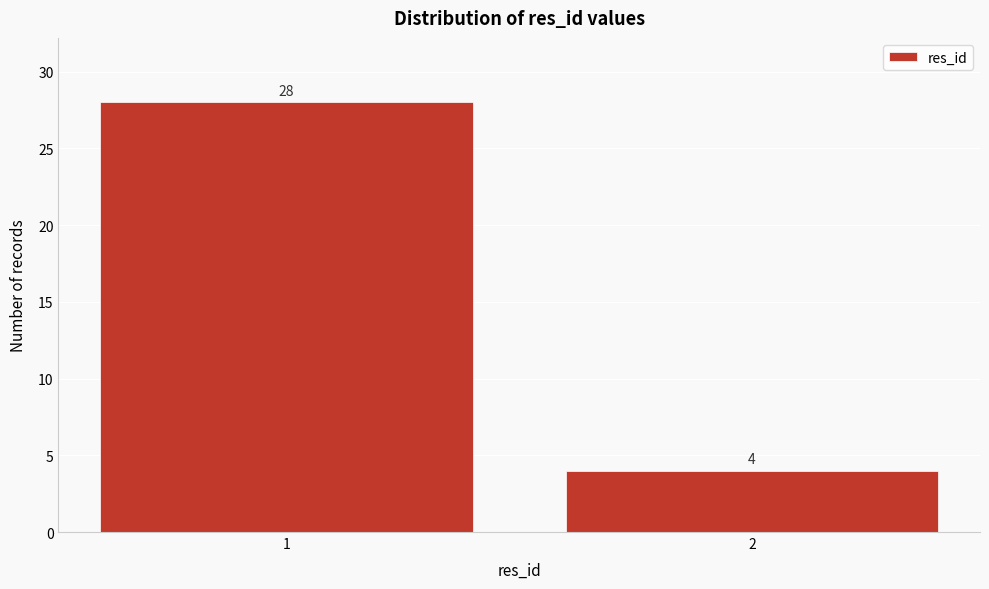

Reading left to right, extract all data points from this chart.

28	4